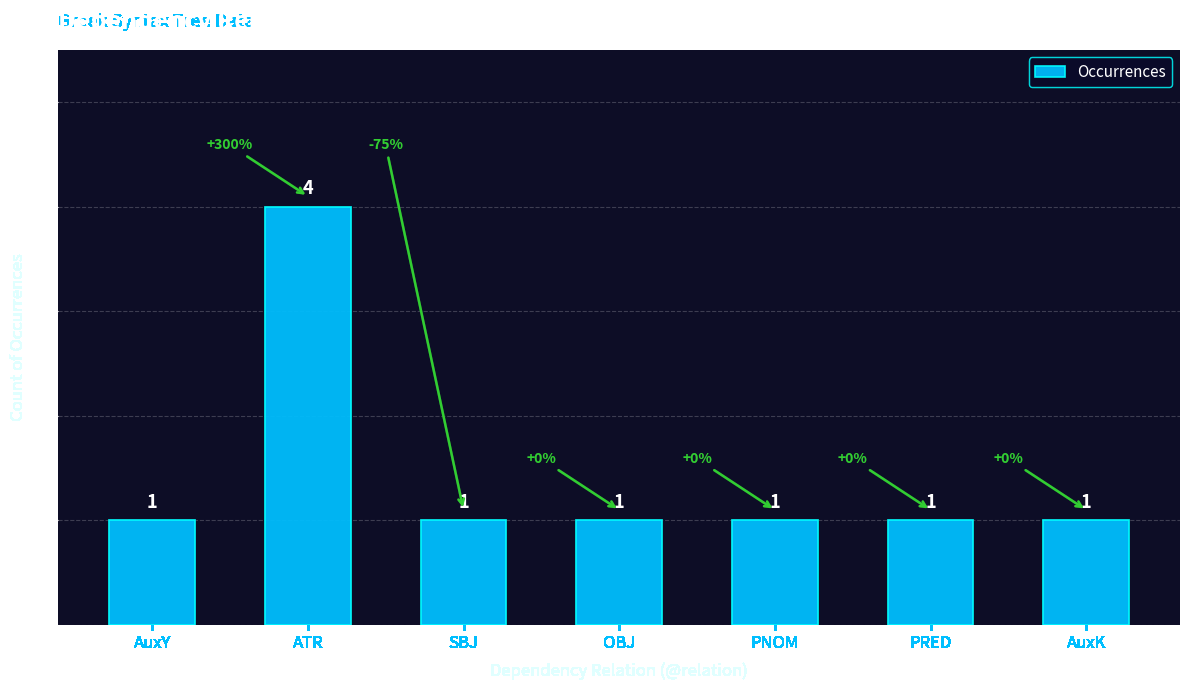

What is the sum of all values?

10